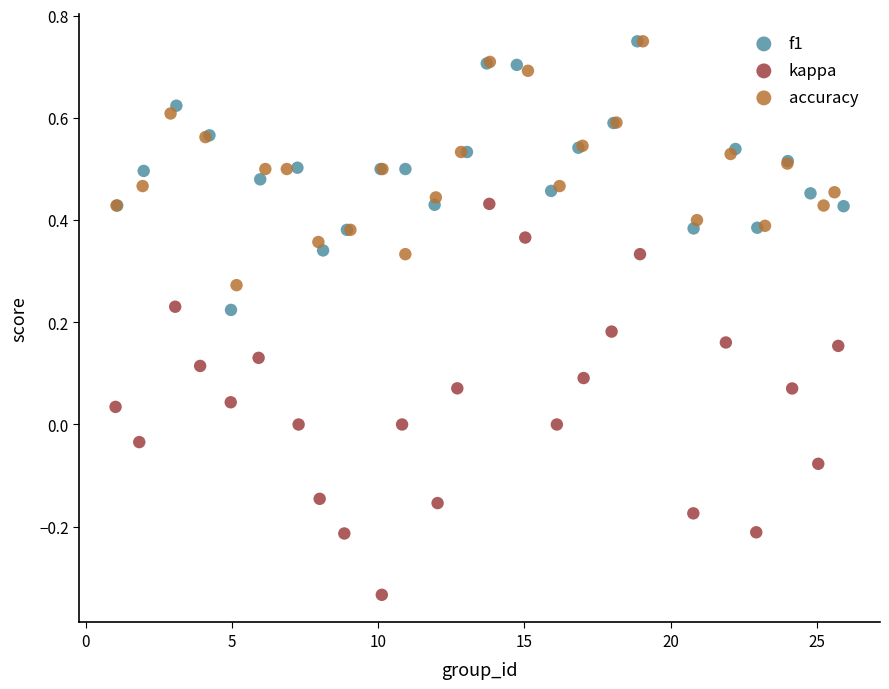

Which series reaches the minimum Y coordinate?

kappa